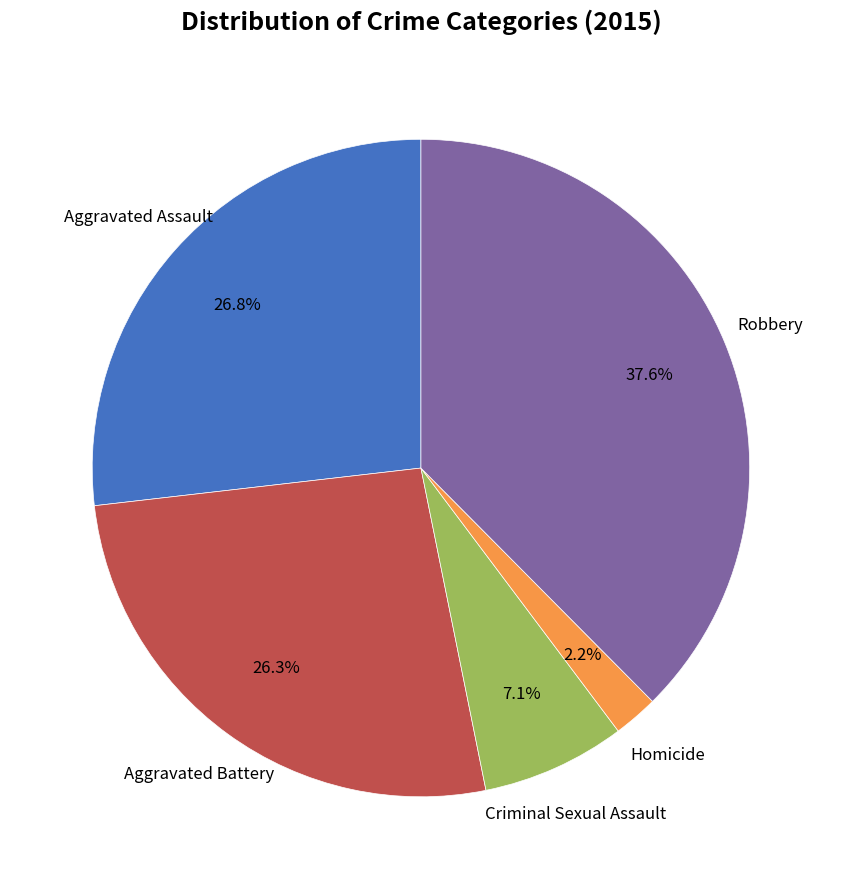

Is there any slice that represents more than half of the pie?

No